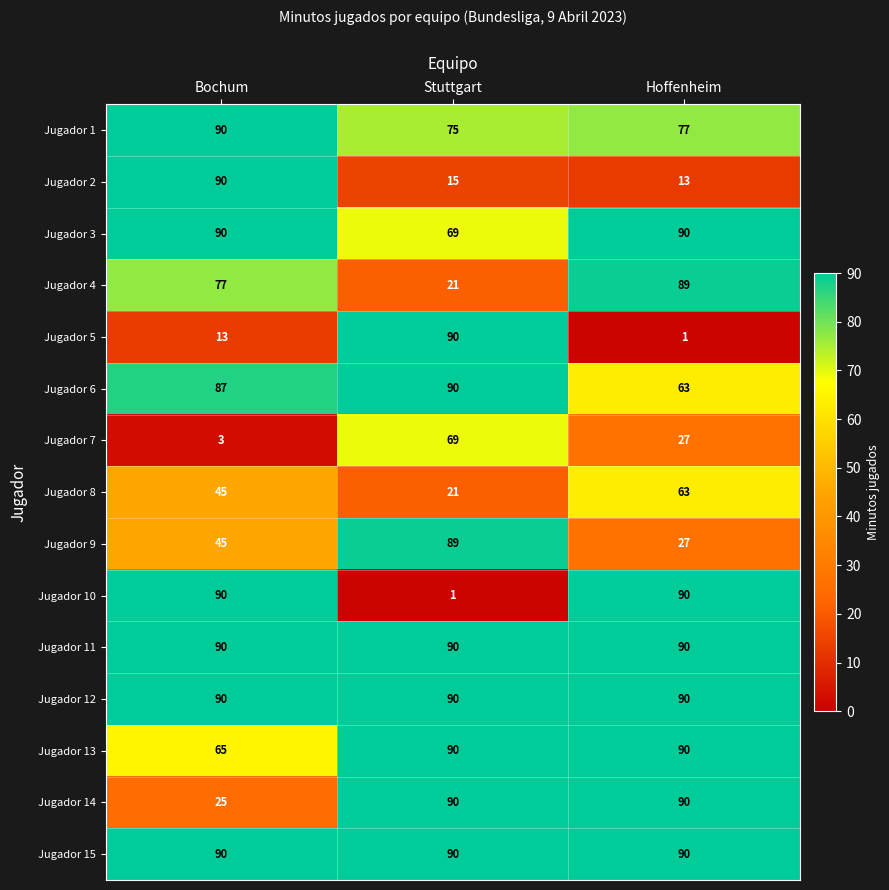

Which series changed the most between Bochum and Hoffenheim?

Jugador 2